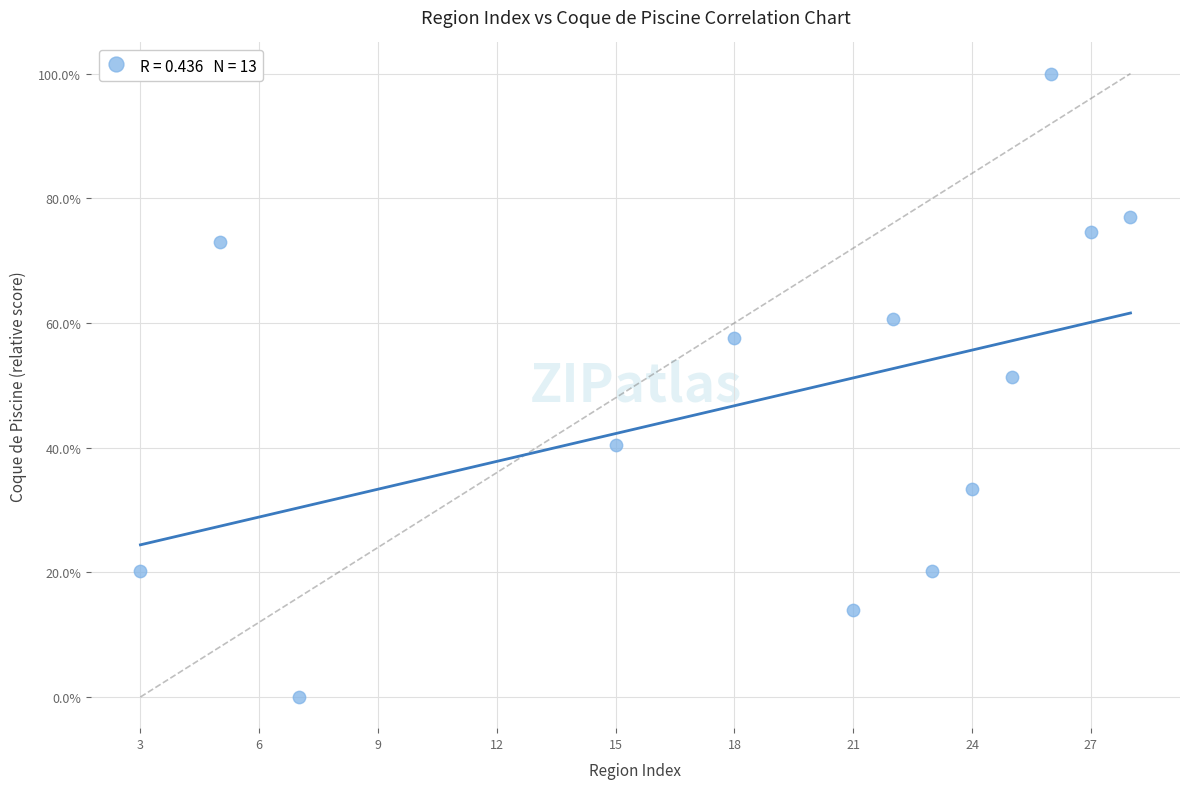

What is the range of X values (max minus min)?

25.0